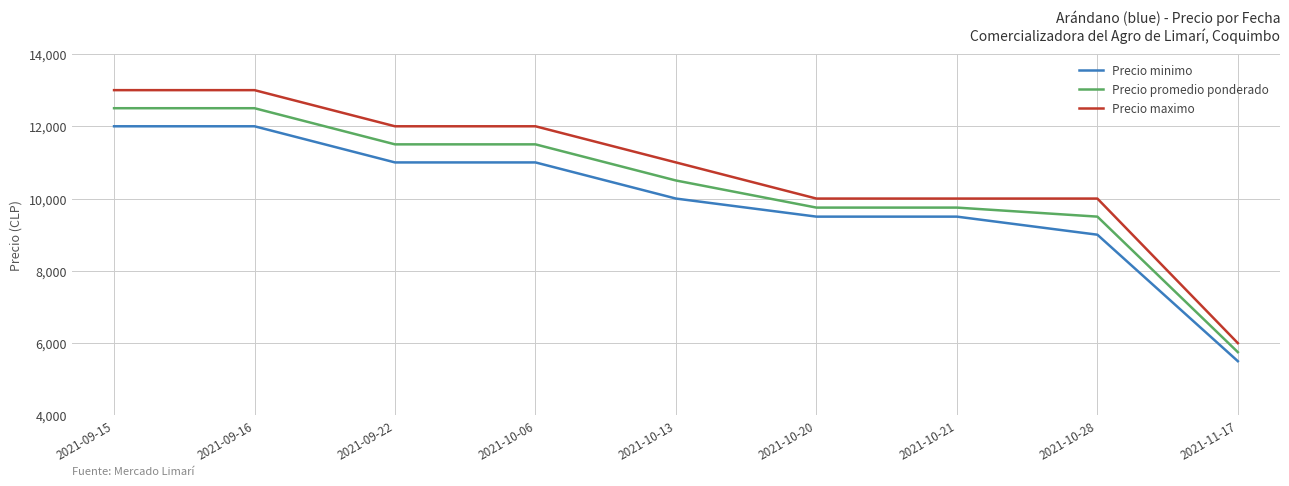

True or false: Precio minimo and Precio maximo cross at least once.

False